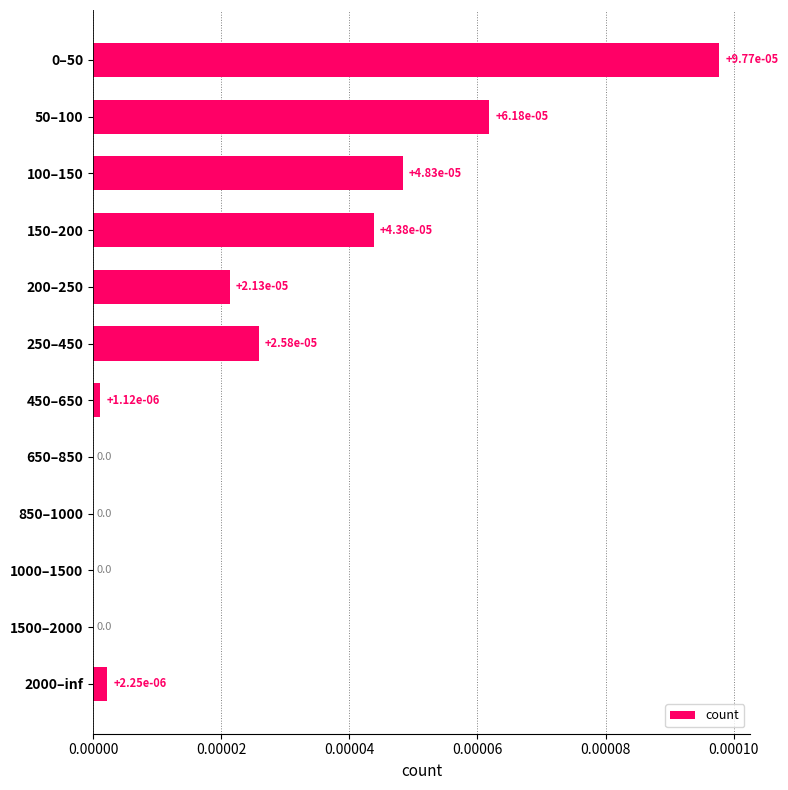

The chart shows a value of 0.0 at 50–100. True or false?

True